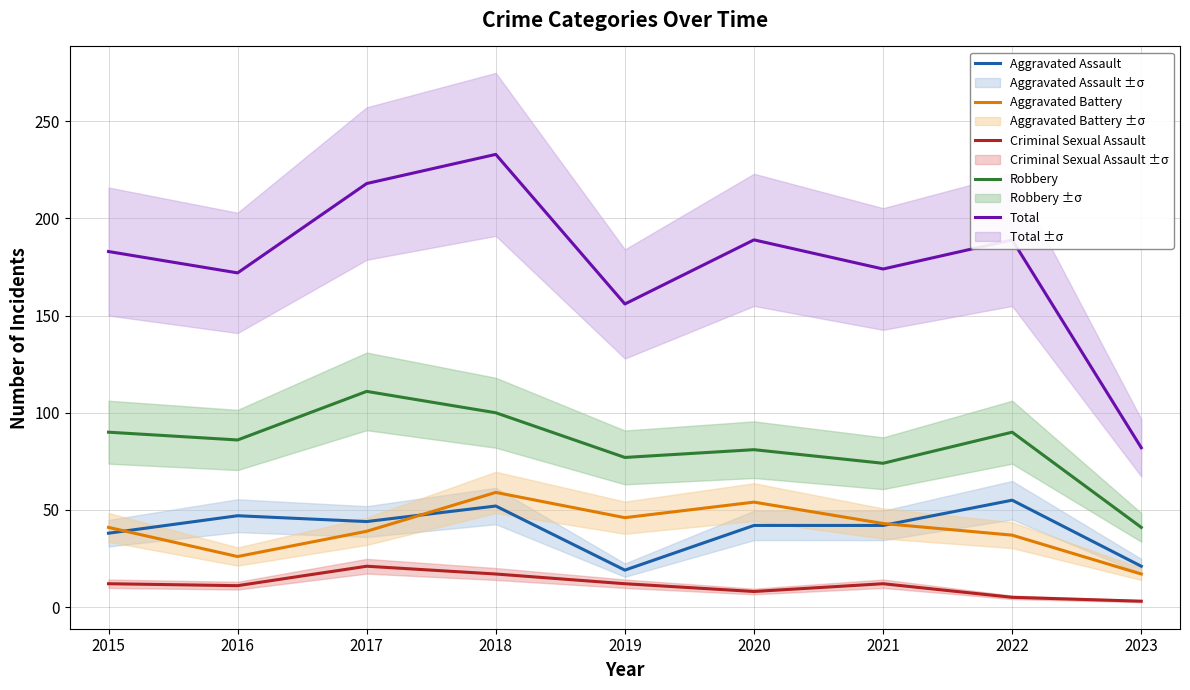

What is the value of the Aggravated Battery point at the 4th from the left?

59